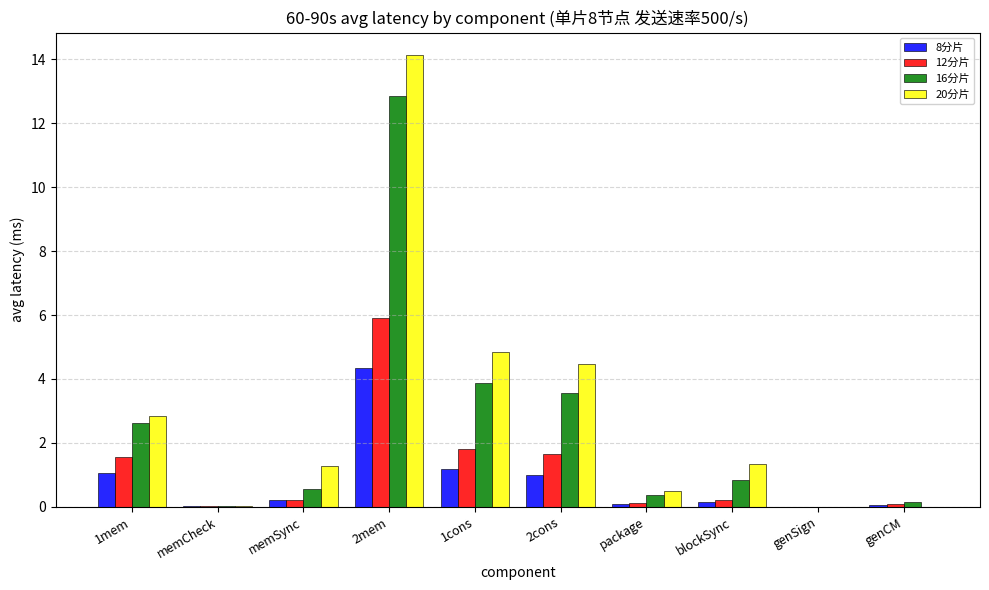

What is the greatest value displayed?

14.1